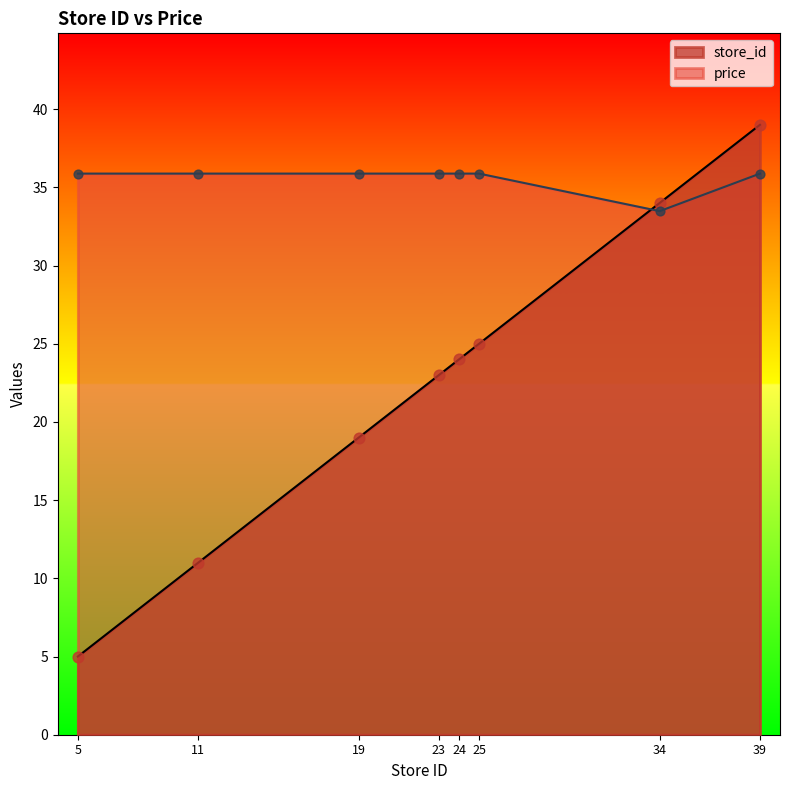

Is the value of store_id at 24 greater than the value of price at 34?

No